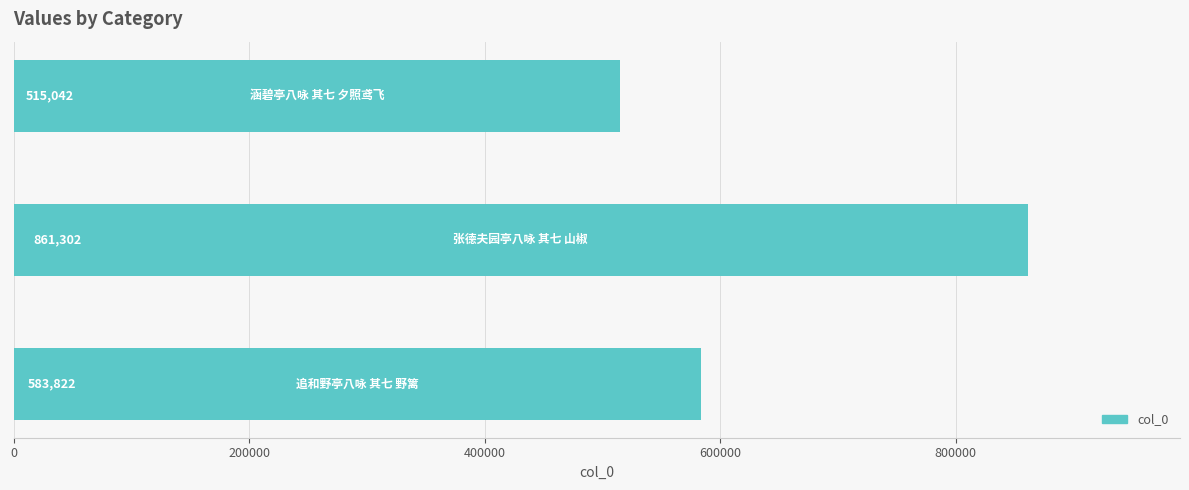

Count the values in the range 515042 to 861302.

3